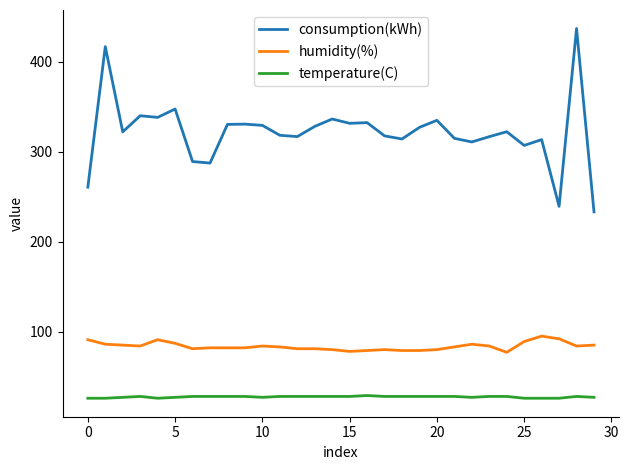

What is the difference between the maximum and minimum values in the humidity(%) series?

18.0